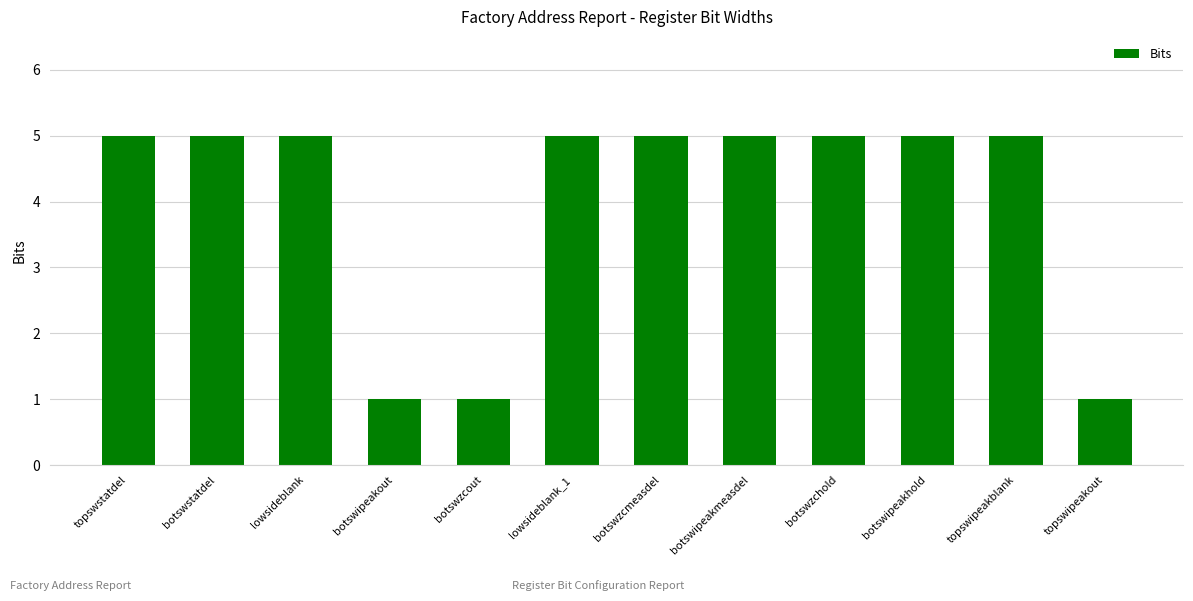

What is the value of the 1st bar from the left?

5